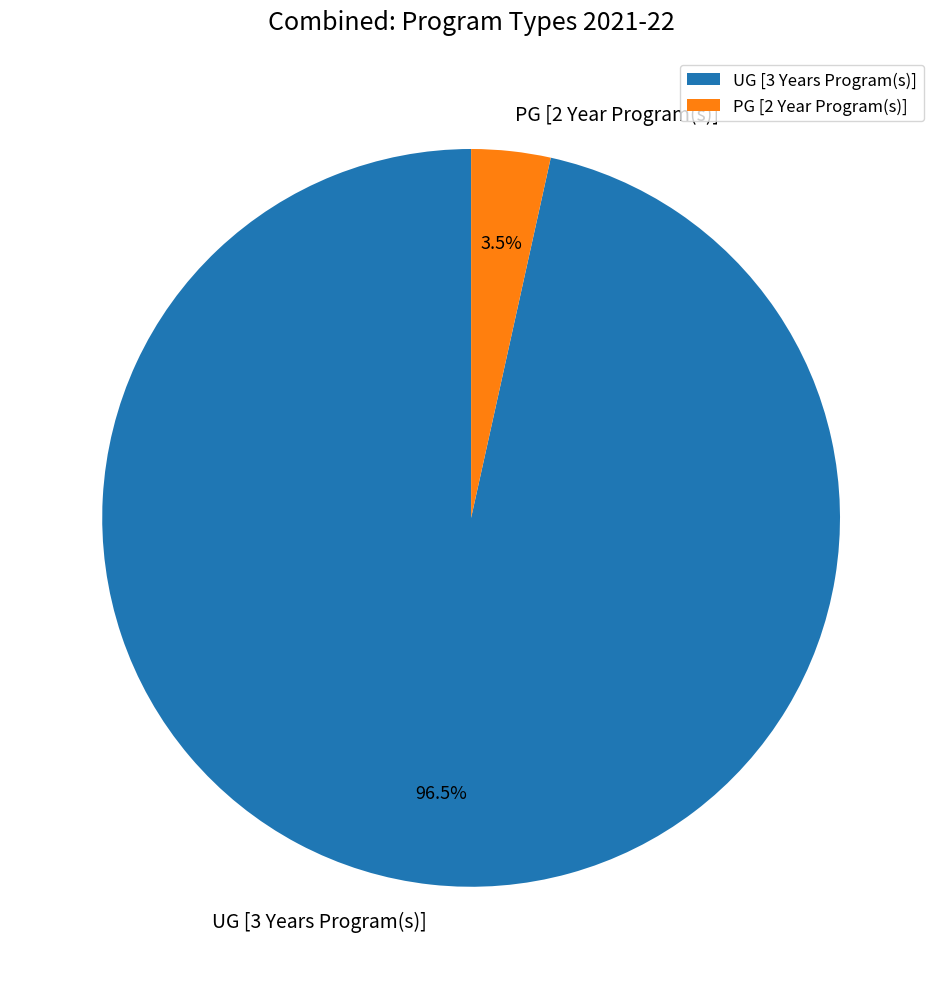

Which category has the biggest portion of the pie?

UG [3 Years Program(s)]